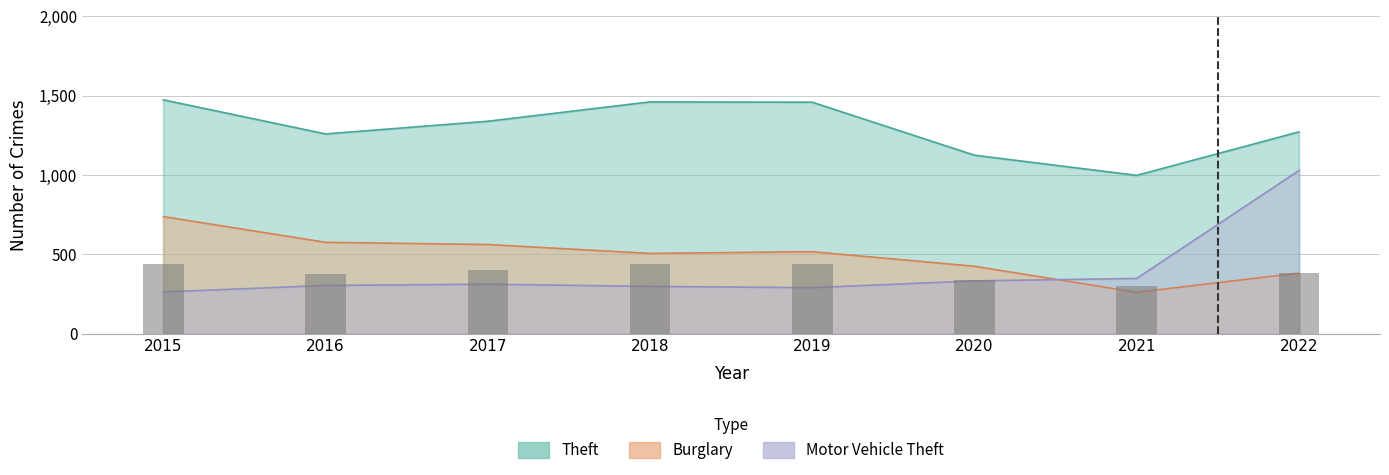

Between 2016 and 2021, which series saw the biggest shift?

Burglary